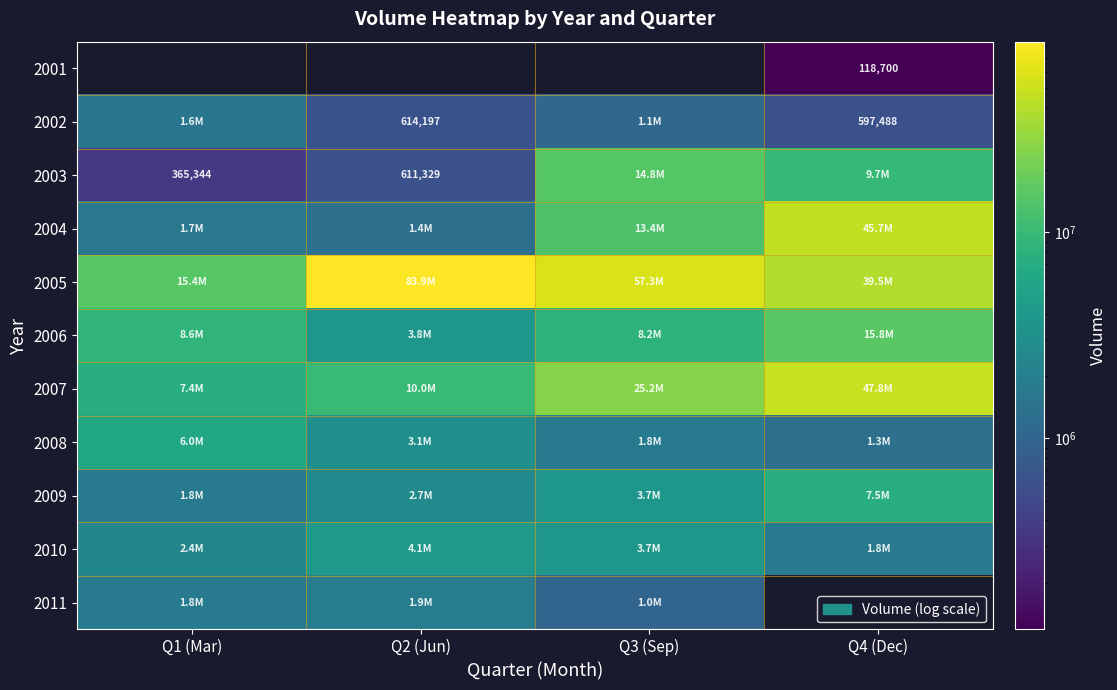

The value of 2008 at Q2 (Jun) is 3117445.0. True or false?

True